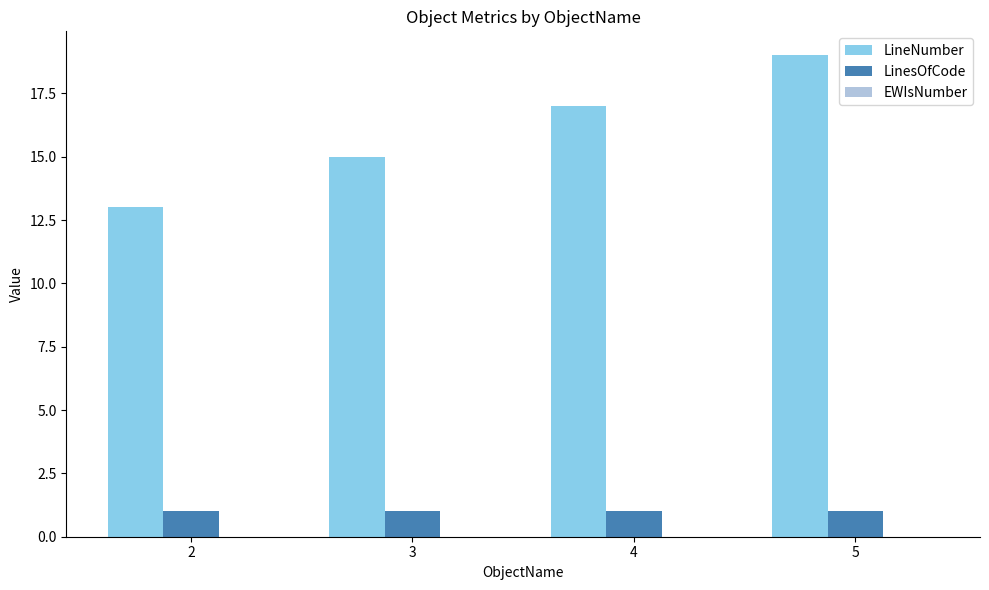

Which series has the largest range (max minus min)?

LineNumber